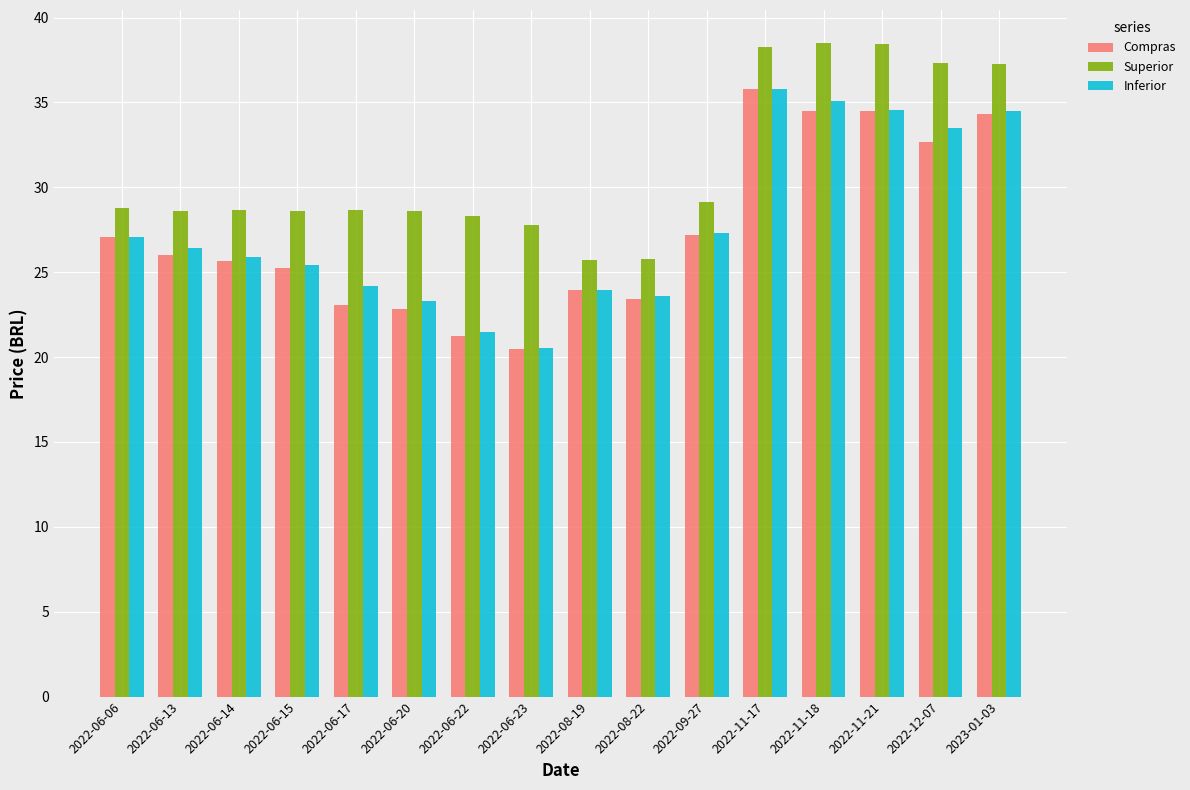

Does the chart contain stacked bars?

No